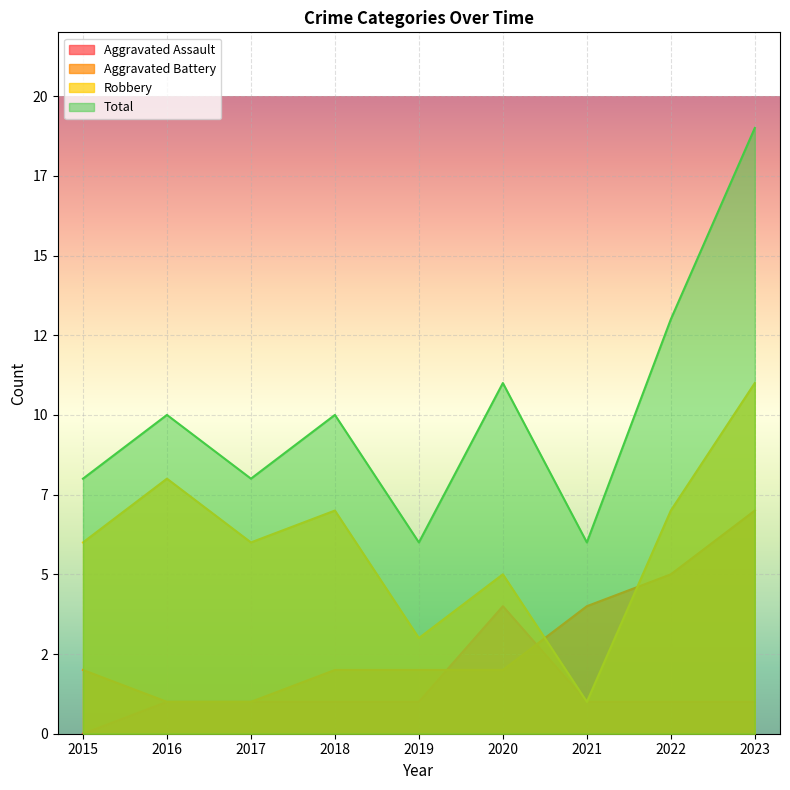

List the labels in order of Aggravated Battery value, largest first.

2023, 2022, 2021, 2015, 2018, 2019, 2020, 2016, 2017